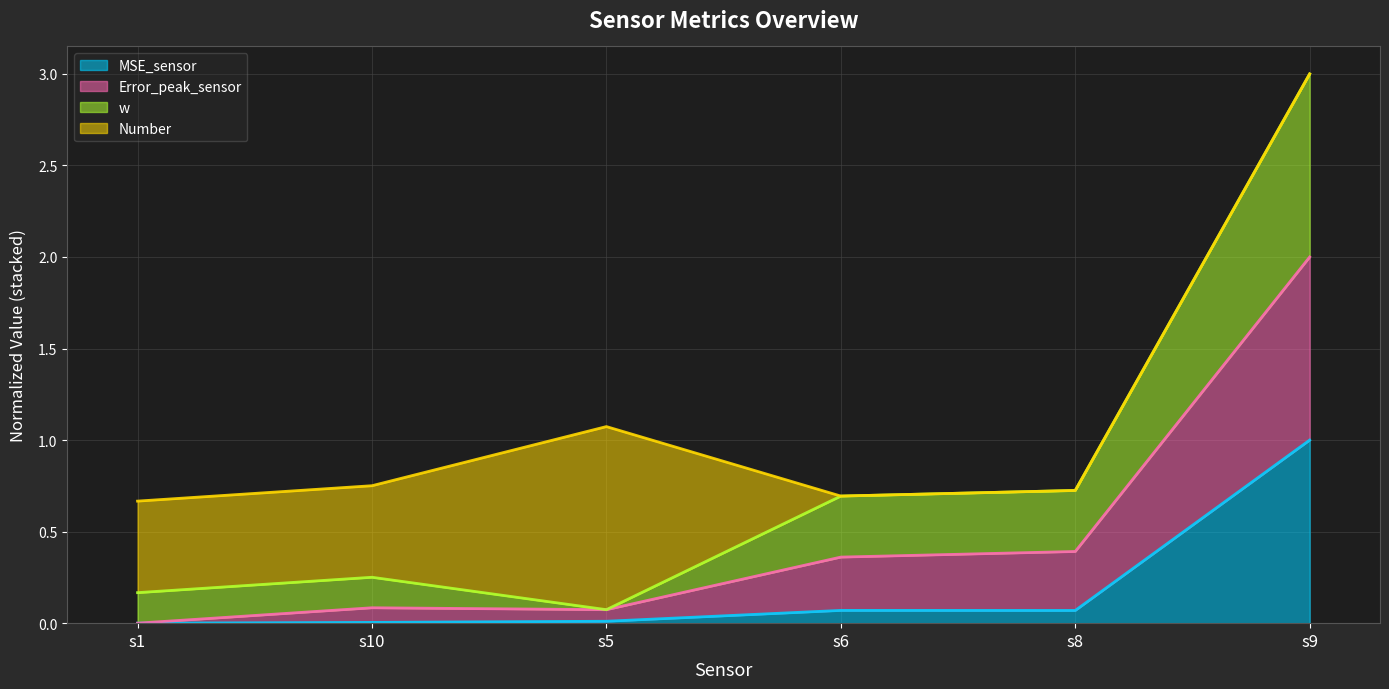

What is the spread (max minus min) of values at s6?

0.6